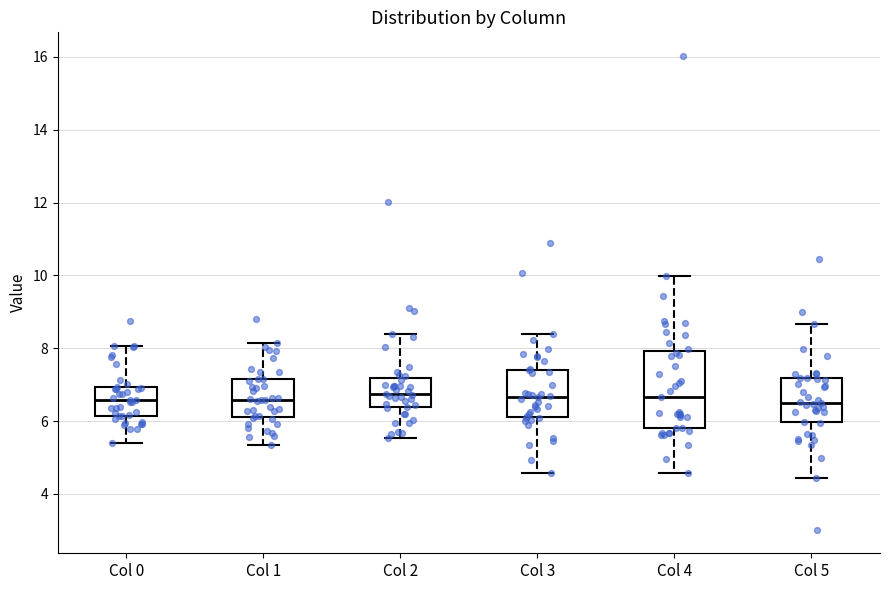

Where is the upper edge of the box for Col 2 on the y-axis? The values are not printed on the chart, so give them approximately, as read against the axis.

7.2